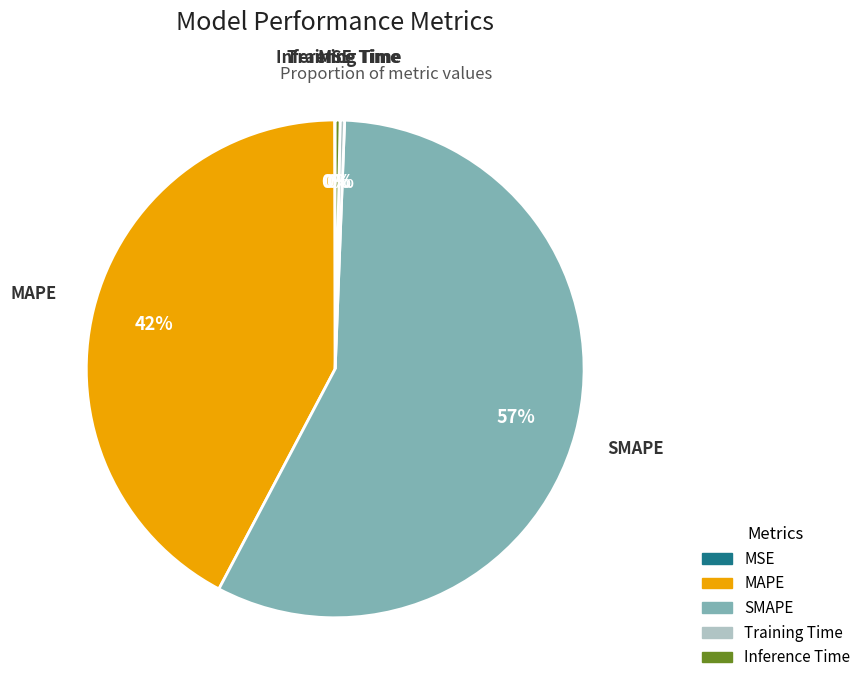

Which slice is the largest?

SMAPE